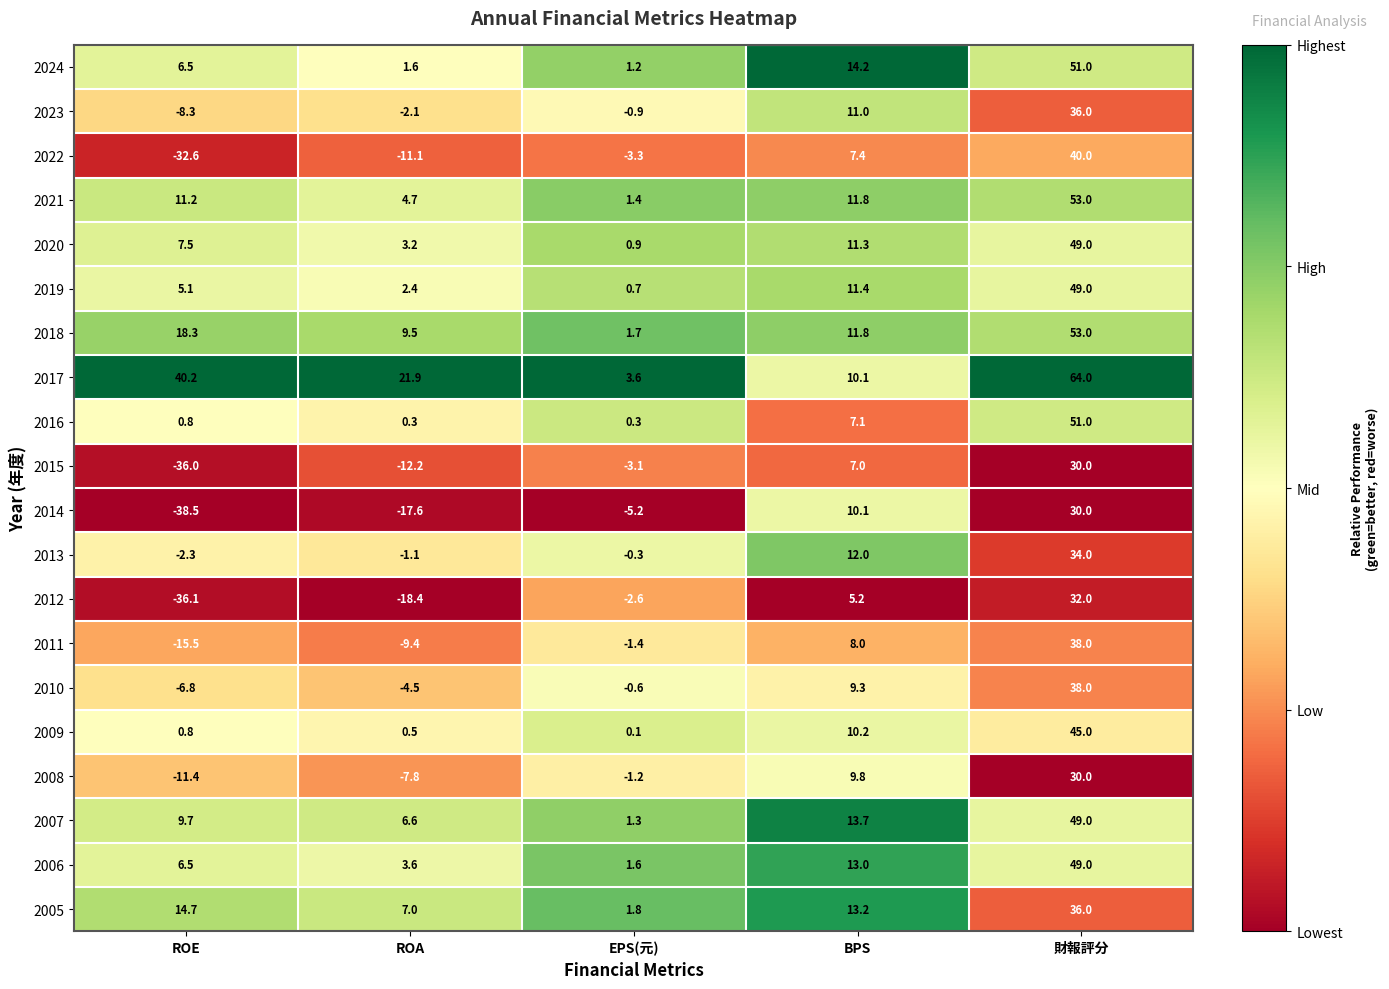

What is the average value of the 2023 series?

7.1